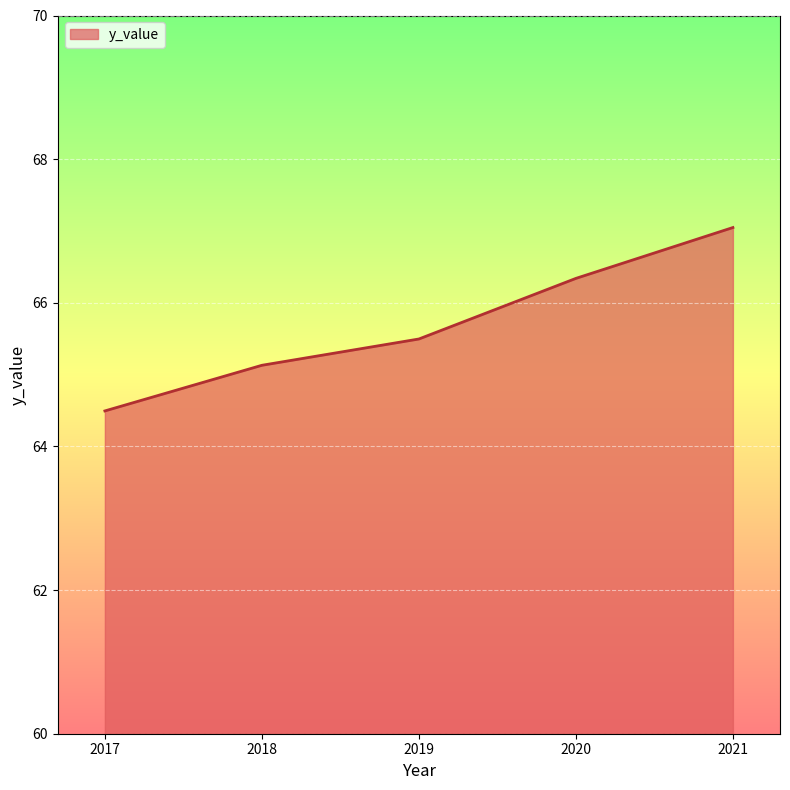

What is the average value?

65.7